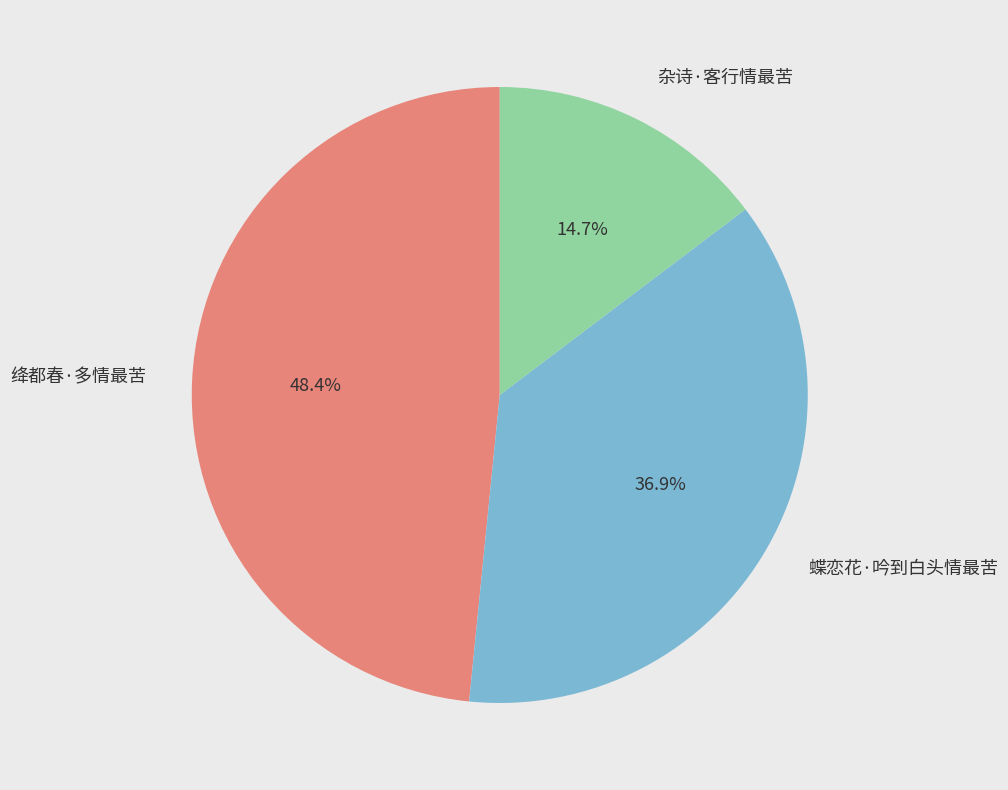

Rank the categories by value from highest to lowest.

绛都春·多情最苦, 蝶恋花·吟到白头情最苦, 杂诗·客行情最苦